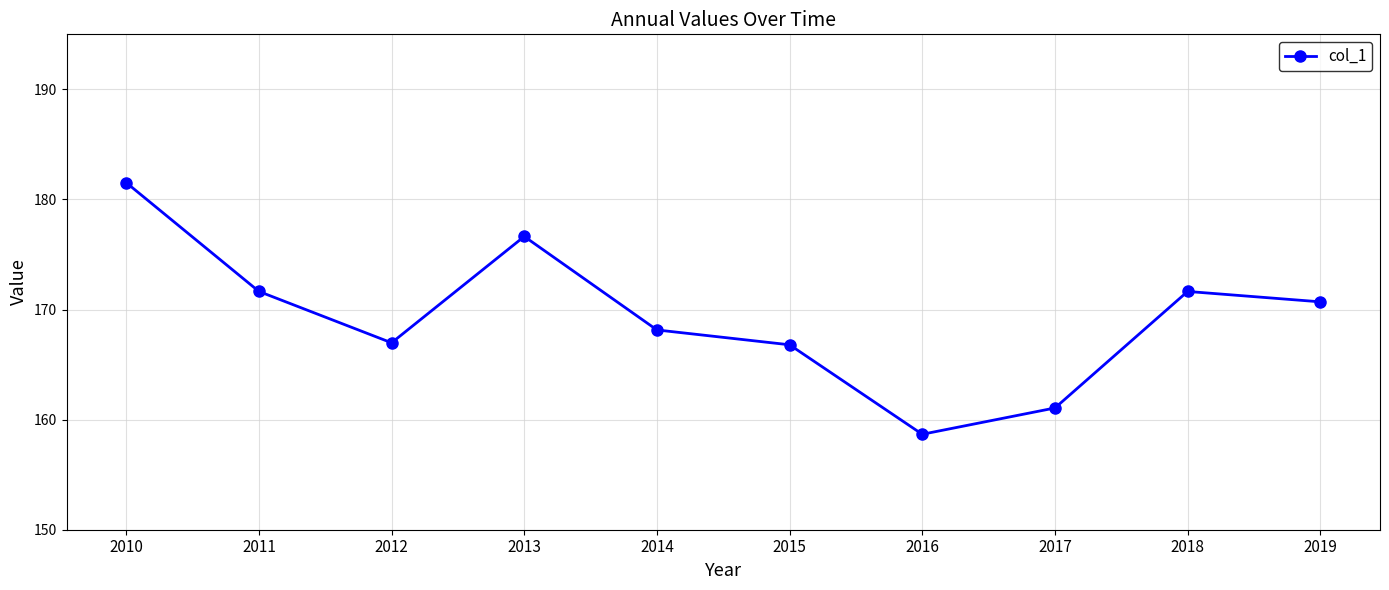

How many values exceed 170?

5